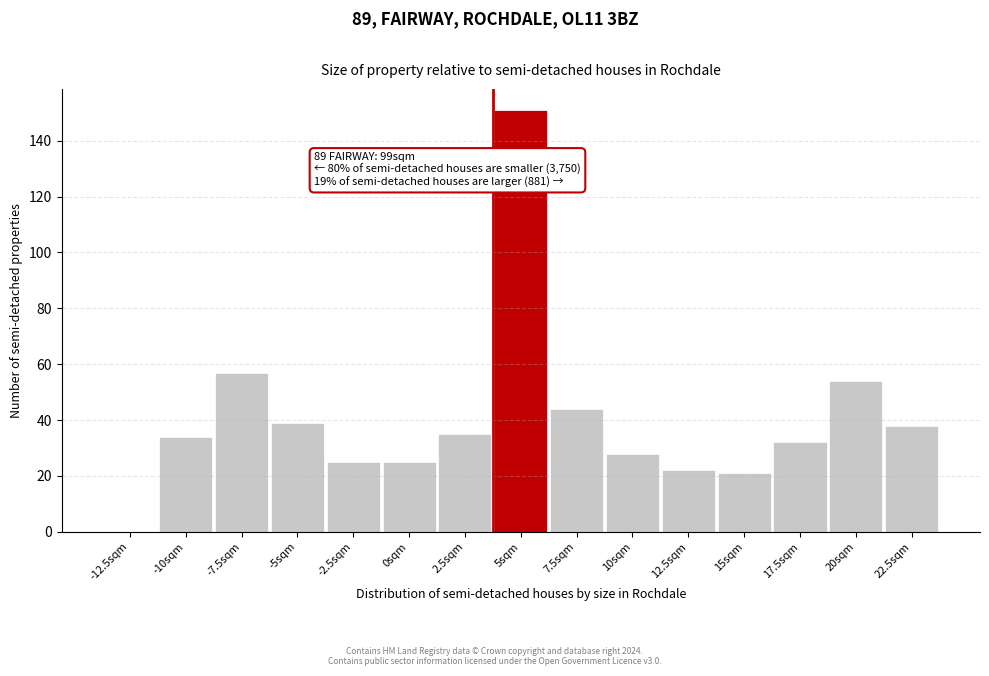

Reading left to right, extract all data points from this chart.

-12.5sqm=0	-10sqm=34	-7.5sqm=57	-5sqm=39	-2.5sqm=25	0sqm=25	2.5sqm=35	5sqm=151	7.5sqm=44	10sqm=28	12.5sqm=22	15sqm=21	17.5sqm=32	20sqm=54	22.5sqm=38